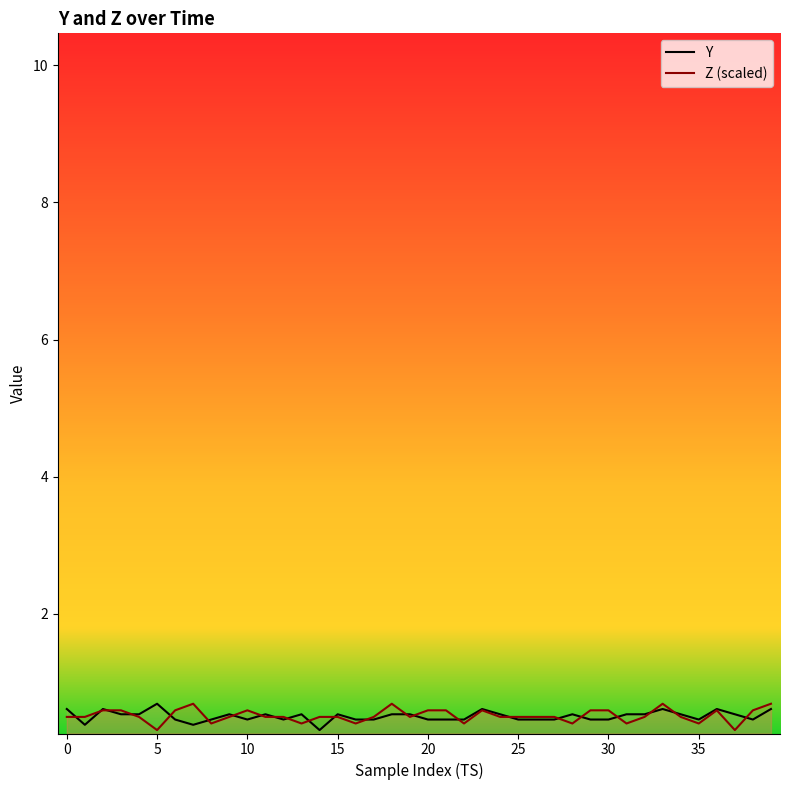

Reading left to right, list all the values displayed in this chart.

Y: 0.6	0.4	0.6	0.5	0.5	0.7	0.5	0.4	0.5	0.5	0.5	0.5	0.5	0.5	0.3	0.5	0.5	0.5	0.5	0.5	0.5	0.5	0.5	0.6	0.5	0.5	0.5	0.5	0.5	0.5	0.5	0.5	0.5	0.6	0.5	0.5	0.6	0.5	0.5	0.6
Z (scaled): 0.5	0.5	0.6	0.6	0.5	0.3	0.6	0.7	0.4	0.5	0.6	0.5	0.5	0.4	0.5	0.5	0.4	0.5	0.7	0.5	0.6	0.6	0.4	0.6	0.5	0.5	0.5	0.5	0.4	0.6	0.6	0.4	0.5	0.7	0.5	0.4	0.6	0.3	0.6	0.7